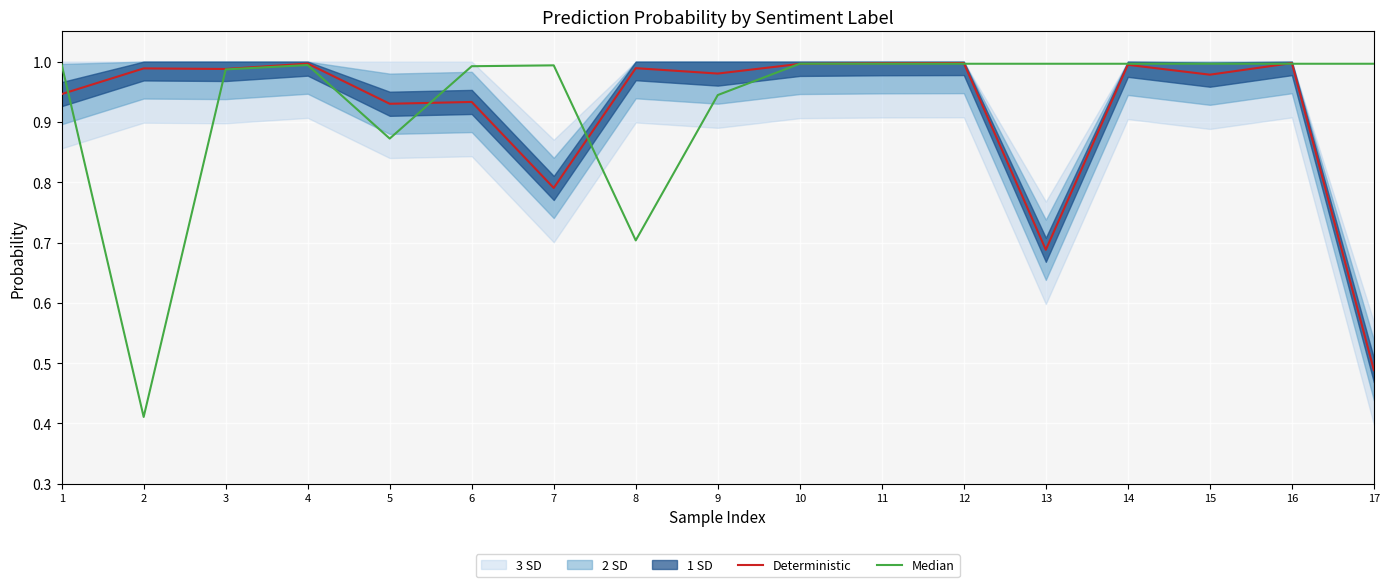

At which category is the sum across all series the highest?

12